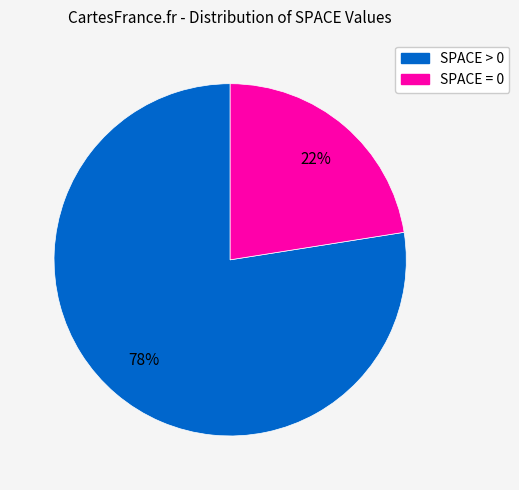

How many slices are in this pie chart?

2